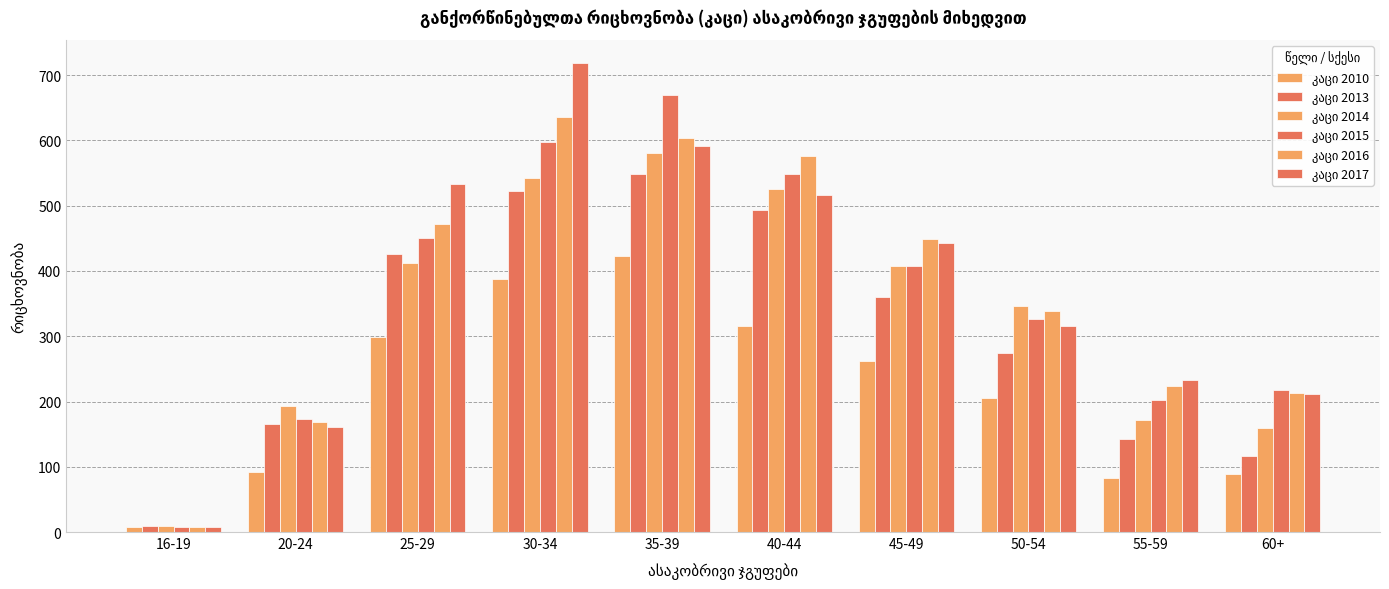

What is the difference between the კაცი 2010 values at 60+ and 40-44?

226